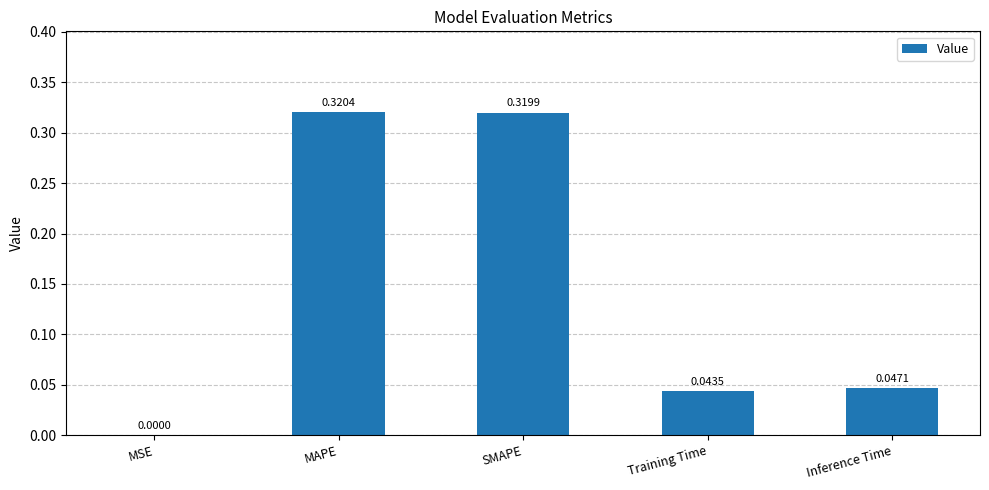

What is the sum of all values?

0.7